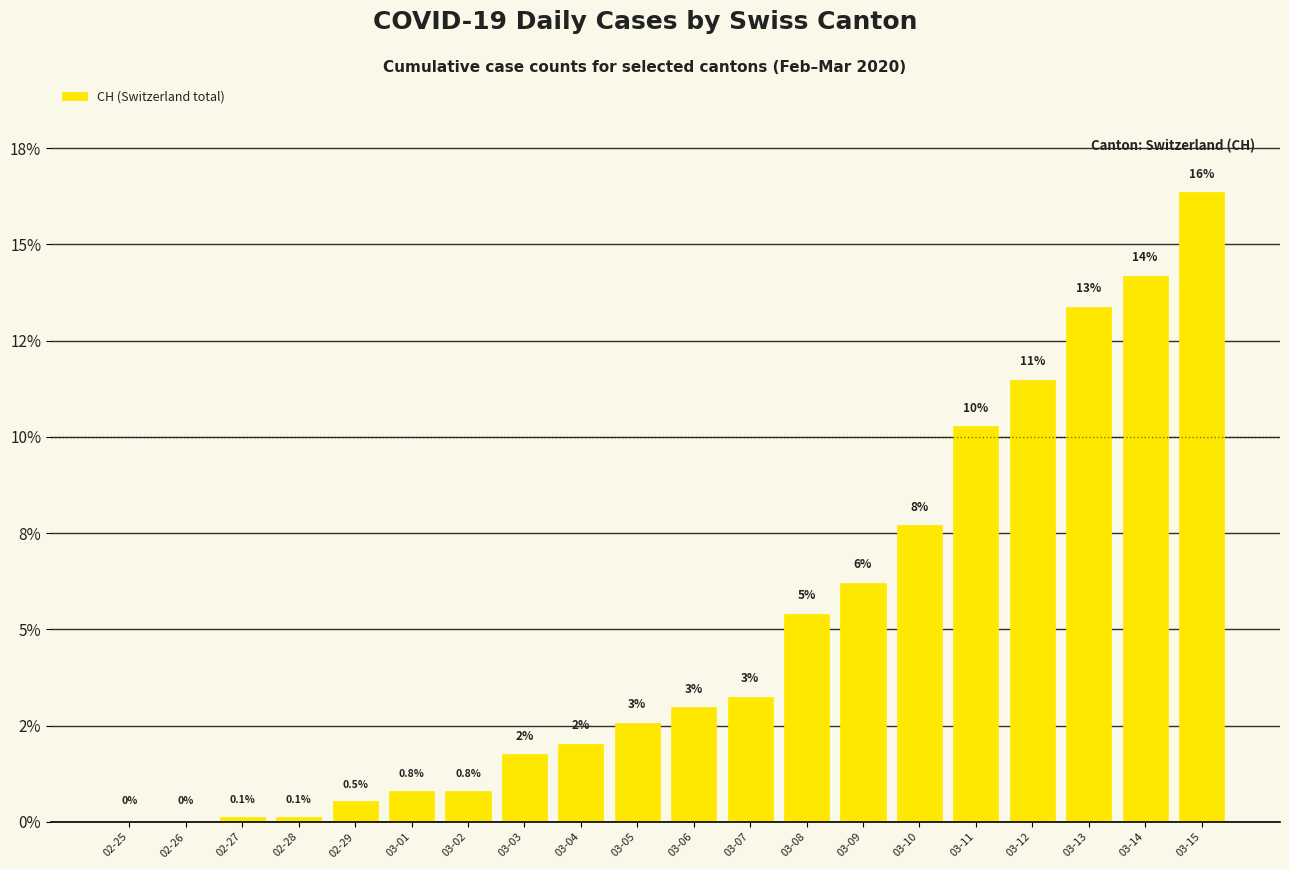

How many values are above zero?

18